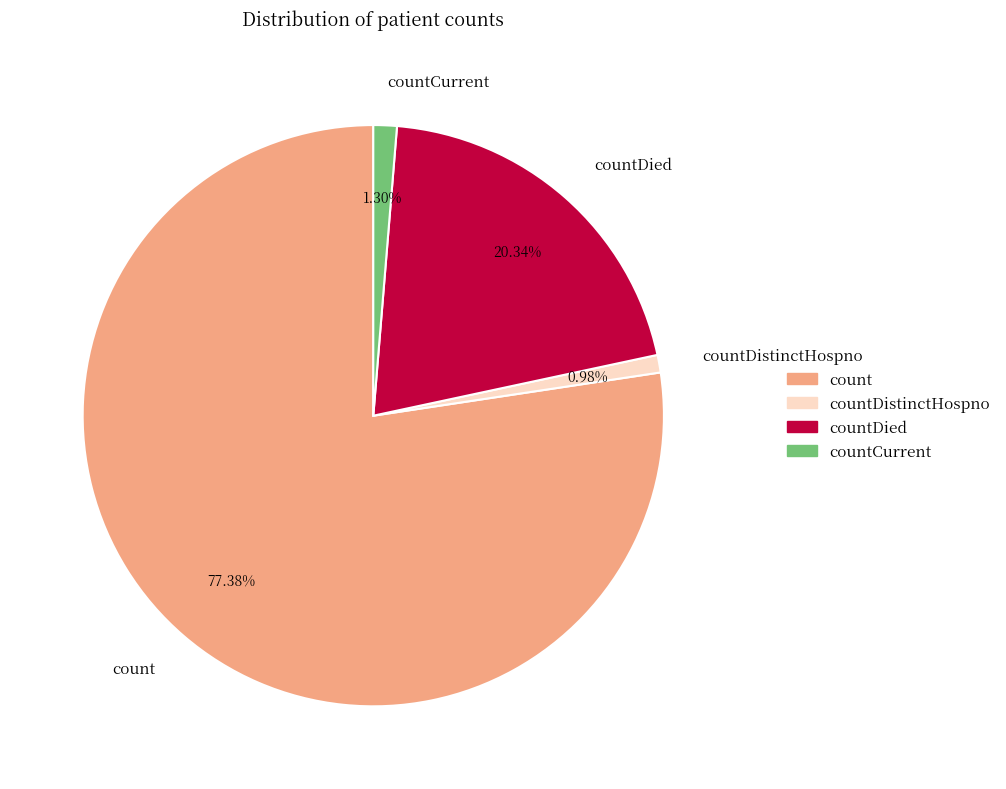

Which slice is the largest?

count